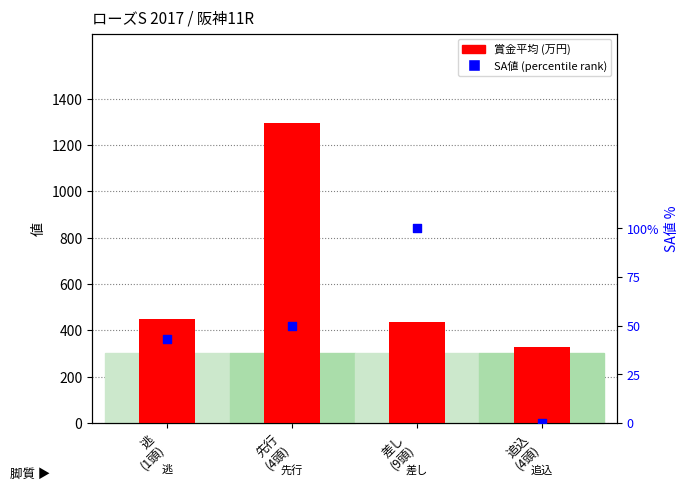

Is the value of 賞金平均 at 差し
(9頭) greater than the value of SA値 (percentile) at 先行
(4頭)?

Yes